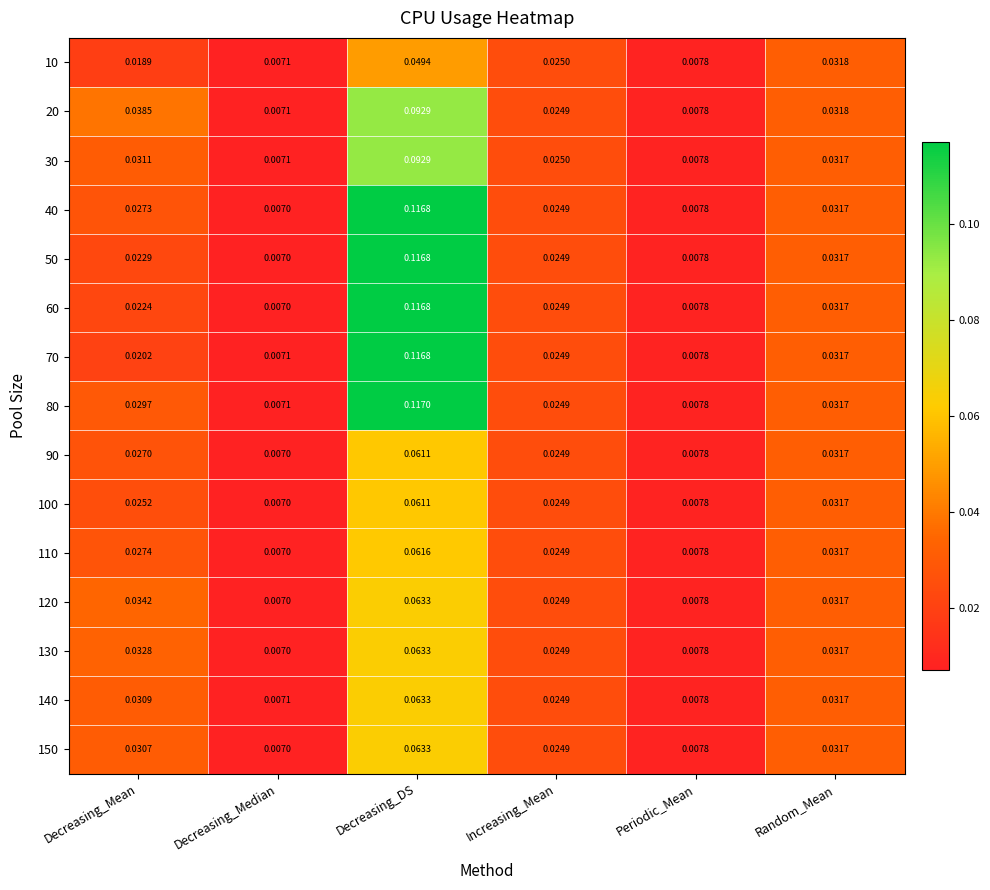

Which series has the widest spread of values?

80